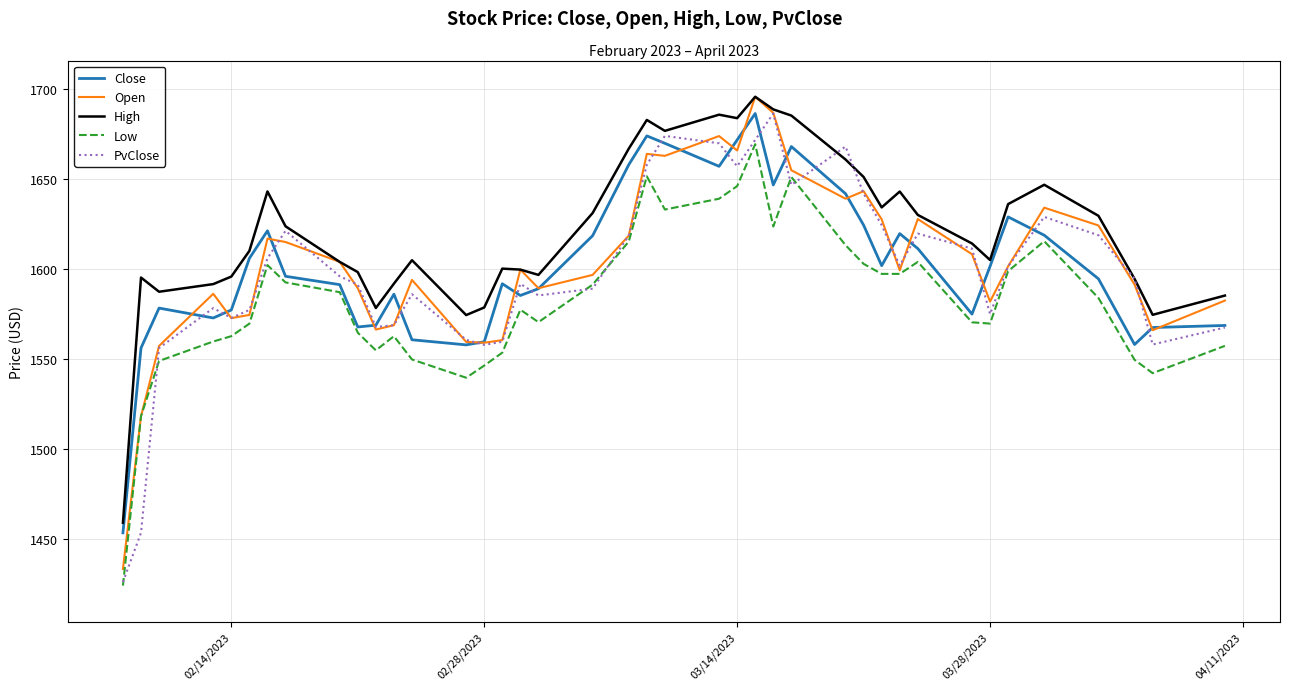

Is this an area chart (filled region under the line)?

No